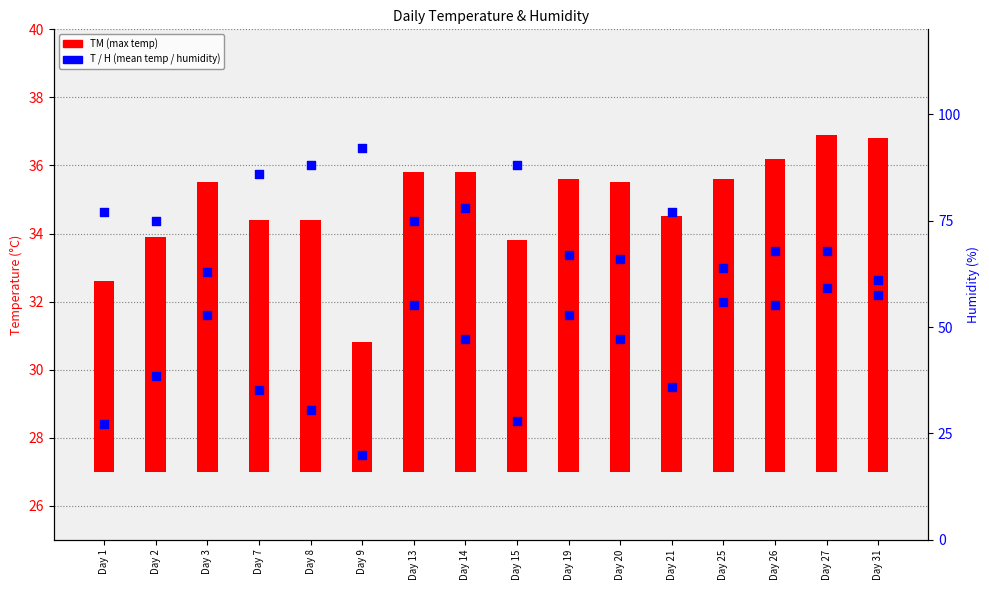

At how many categories does at least one series exceed 32?

16